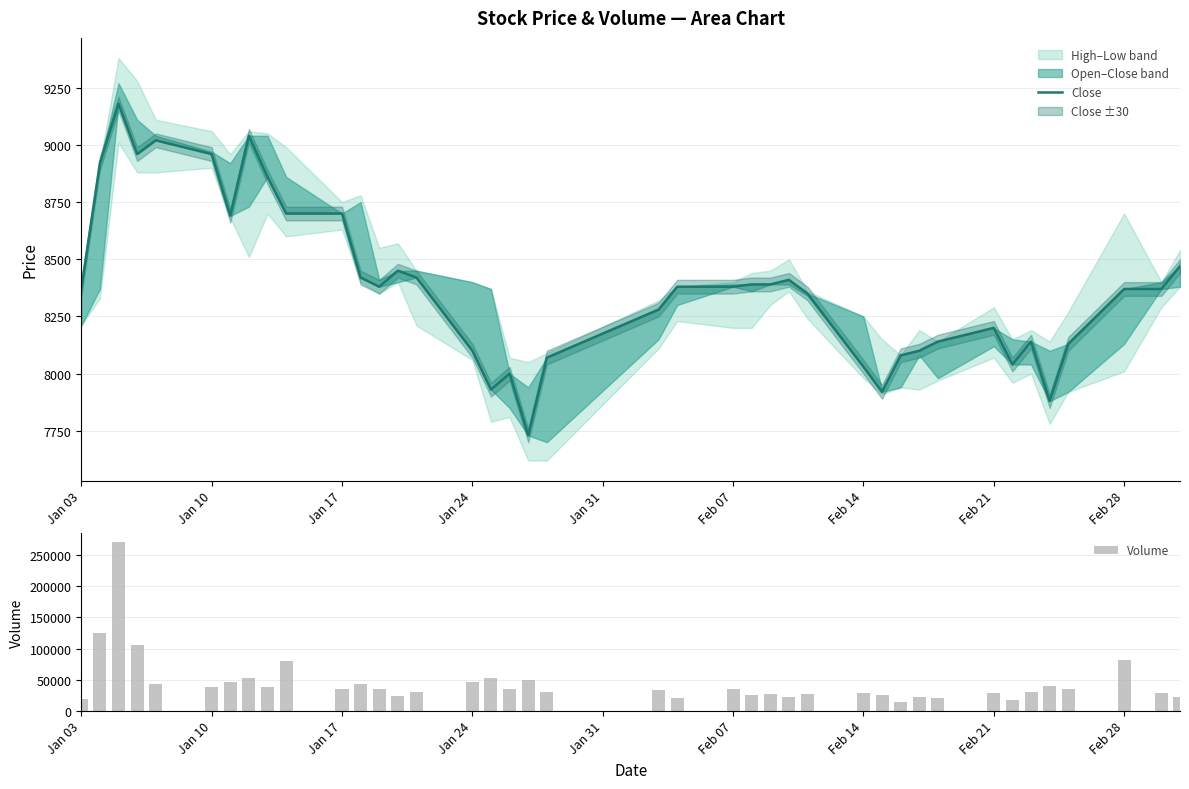

What is the difference between the maximum and minimum values in the Volume series?

258017